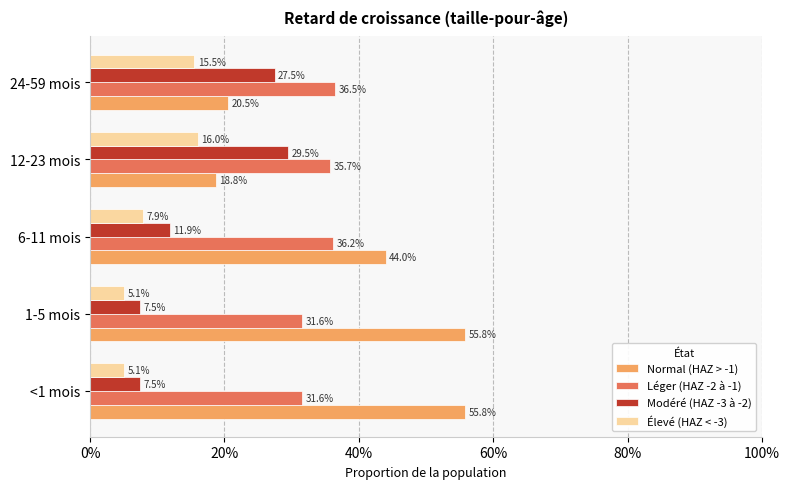

What are all the series names shown in the legend?

Normal (HAZ > -1), Léger (HAZ -2 à -1), Modéré (HAZ -3 à -2), Élevé (HAZ < -3)